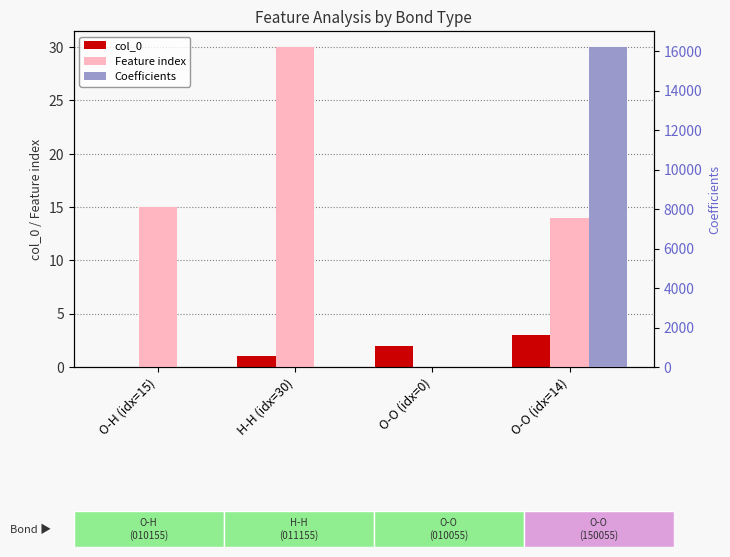

What is the sum of the Coefficients values at O-O (idx=14) and O-H (idx=15)?

16204.9